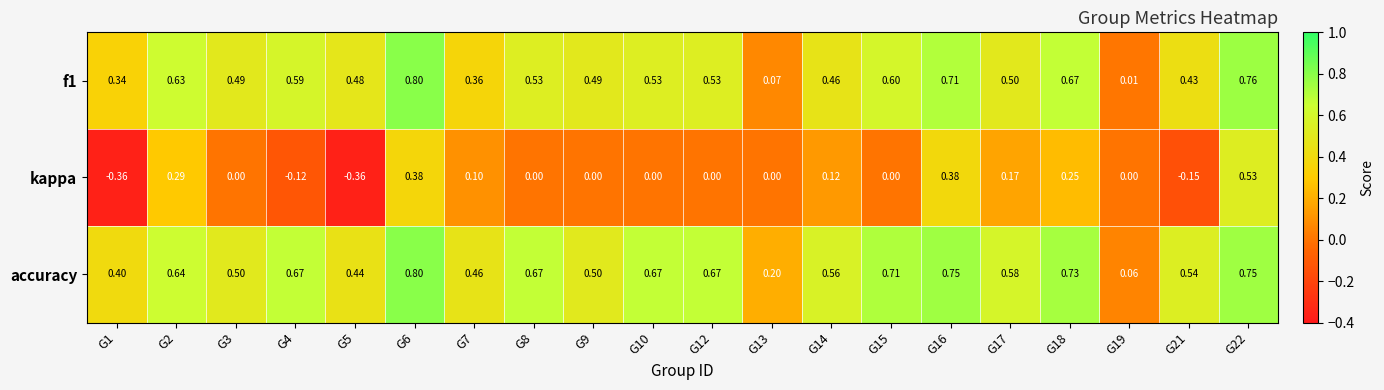

Which series has the largest range (max minus min)?

kappa